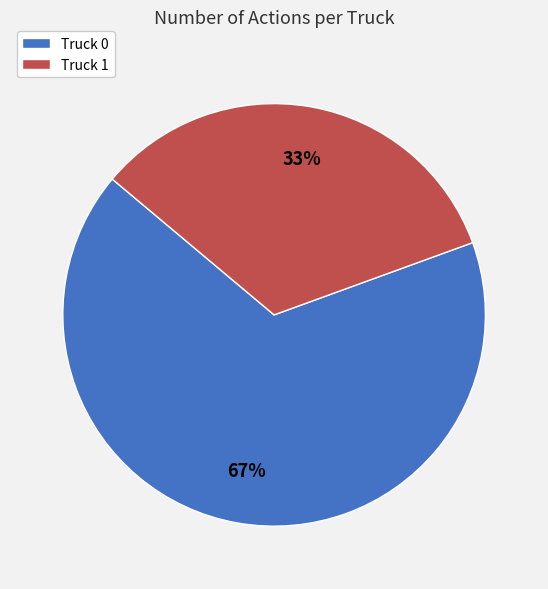

What is the smallest slice in the pie chart?

Truck 1